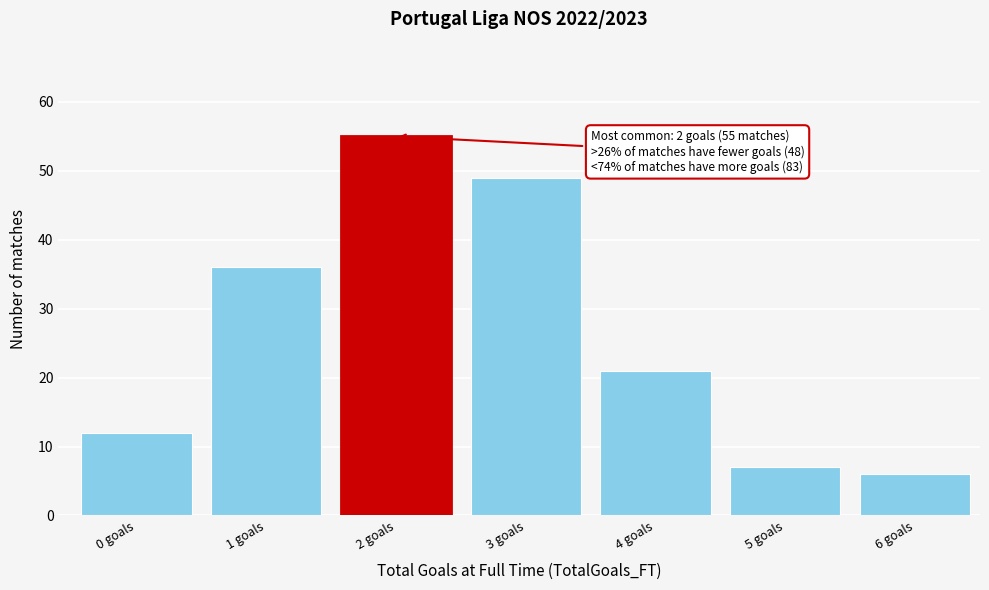

Reading left to right, list all the values displayed in this chart.

12	36	55	49	21	7	6